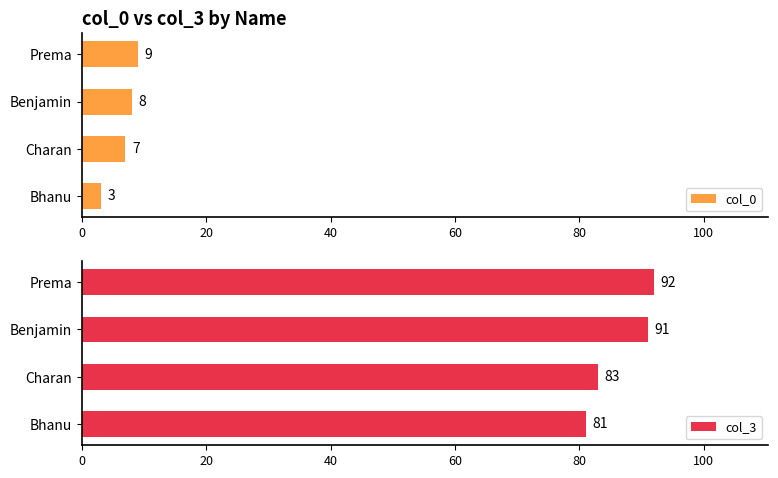

Which category has the highest value in the col_3 series?

Prema